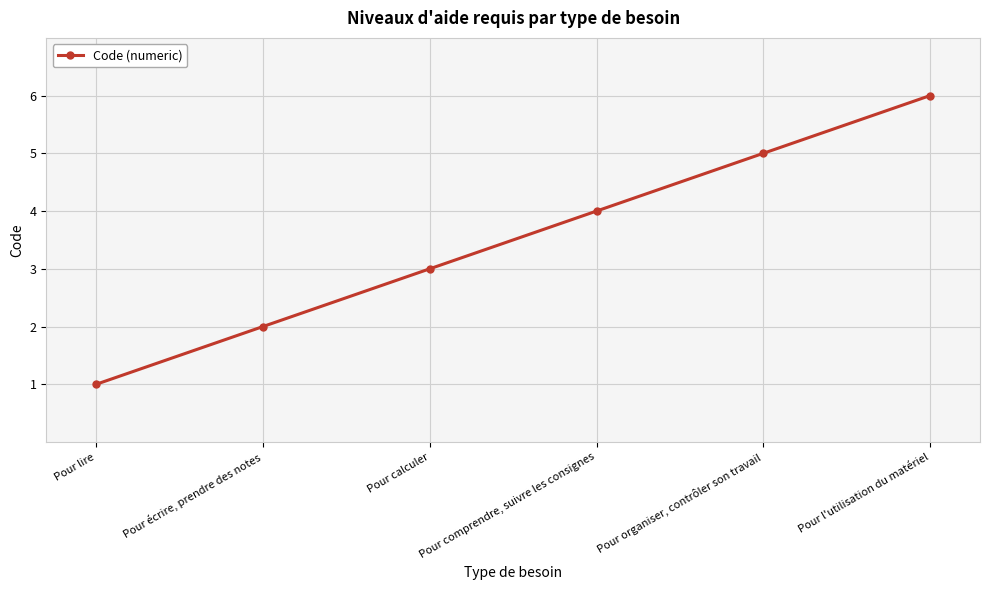

What is the average value?

4